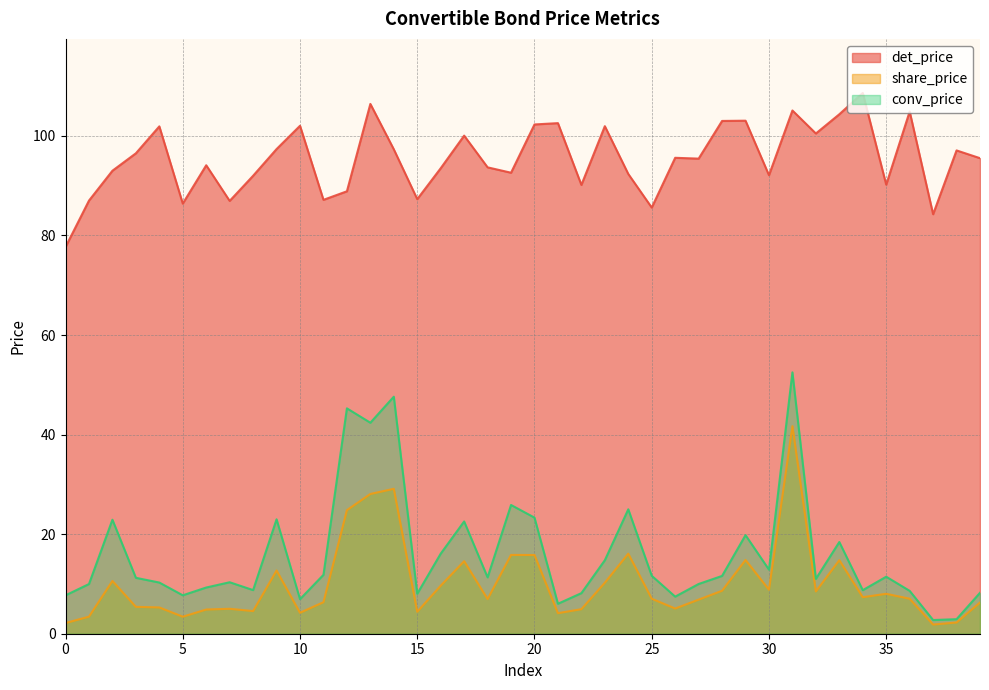

Reading right to left, extract all data points from this chart.

det_price: 95.5	97.1	84.3	104.9	90.2	108.6	104.3	100.5	105.1	92.1	103.0	103.0	95.4	95.6	85.6	92.3	102.0	90.2	102.6	102.3	92.6	93.7	100.0	93.5	87.3	97.3	106.4	88.9	87.2	102.0	97.3	92.0	86.9	94.1	86.4	101.9	96.5	93.0	87.0	77.7
share_price: 6.3	2.3	1.8	7.0	8.0	7.3	14.8	8.5	41.7	8.8	14.8	8.6	6.8	5.1	7.0	16.1	10.2	4.9	4.1	15.8	15.8	7.0	14.6	9.7	4.4	29.1	28.1	24.8	6.3	4.2	12.7	4.5	5.0	4.9	3.4	5.3	5.4	10.6	3.4	2.1
conv_price: 8.2	2.9	2.8	8.6	11.4	8.8	18.4	11.0	52.5	12.9	19.8	11.6	10.0	7.5	11.6	25.0	14.8	8.2	6.0	23.3	25.9	11.3	22.6	16.1	8.0	47.6	42.4	45.3	11.8	6.9	23.0	8.8	10.3	9.3	7.7	10.3	11.2	22.9	10.0	7.7